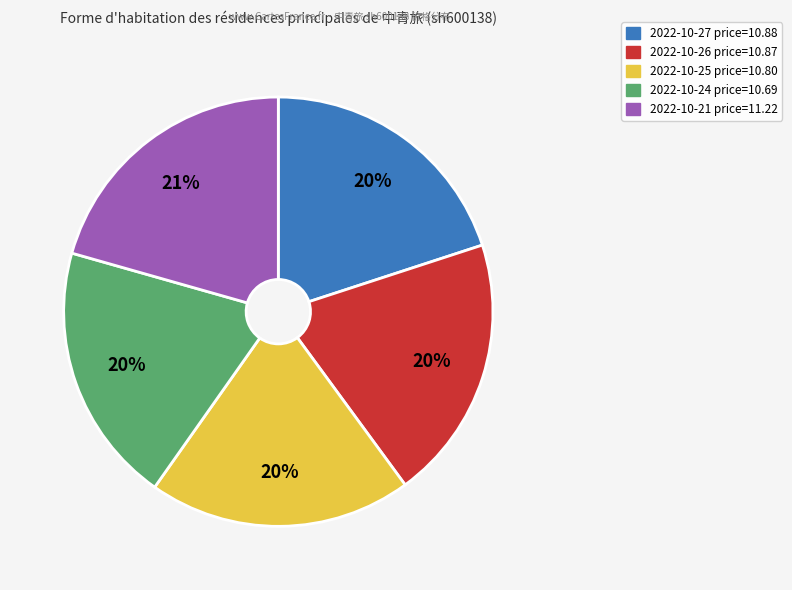

To the nearest percent, what is the average slice percentage?

20%